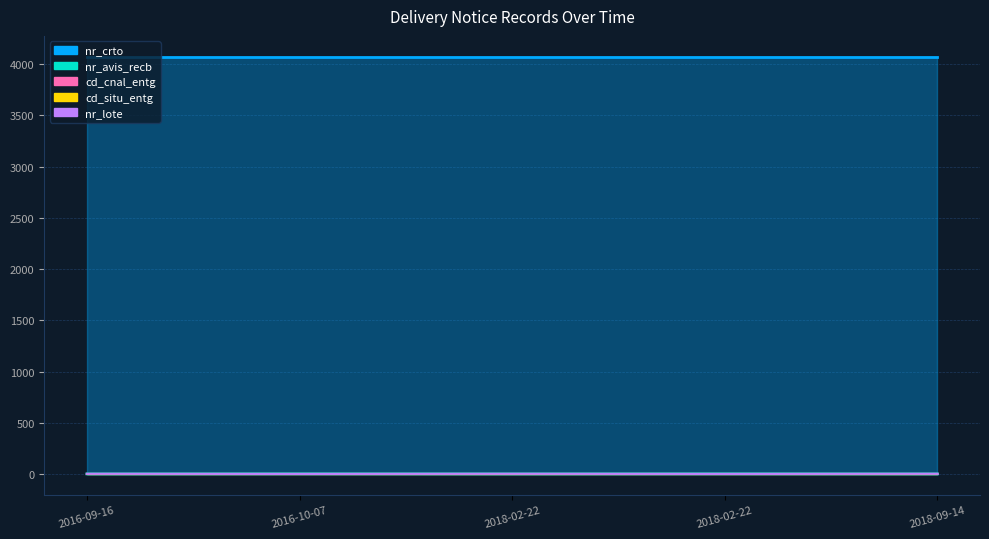

What is the value of the nr_crto point at the 4th from the left?

4073.0